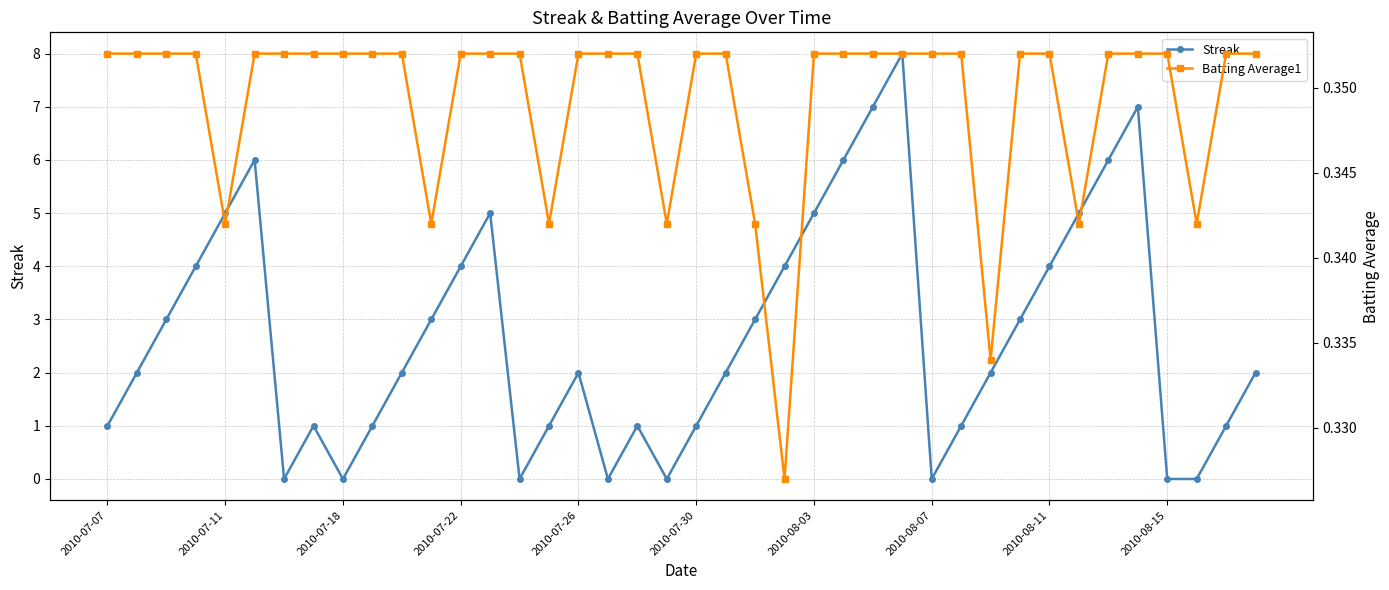

What are all the series names shown in the legend?

Streak, Batting Average1